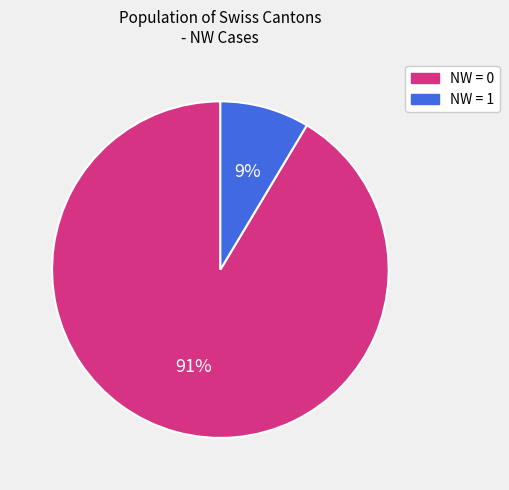

To the nearest percent, what is the average slice percentage?

50%